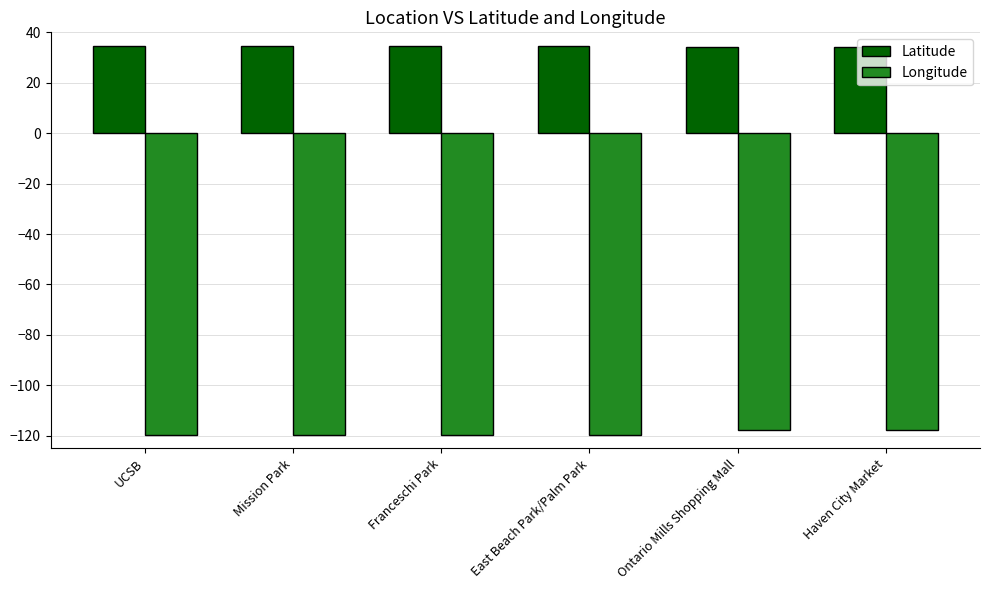

True or false: Latitude has a value of 60.6 at Ontario Mills Shopping Mall.

False